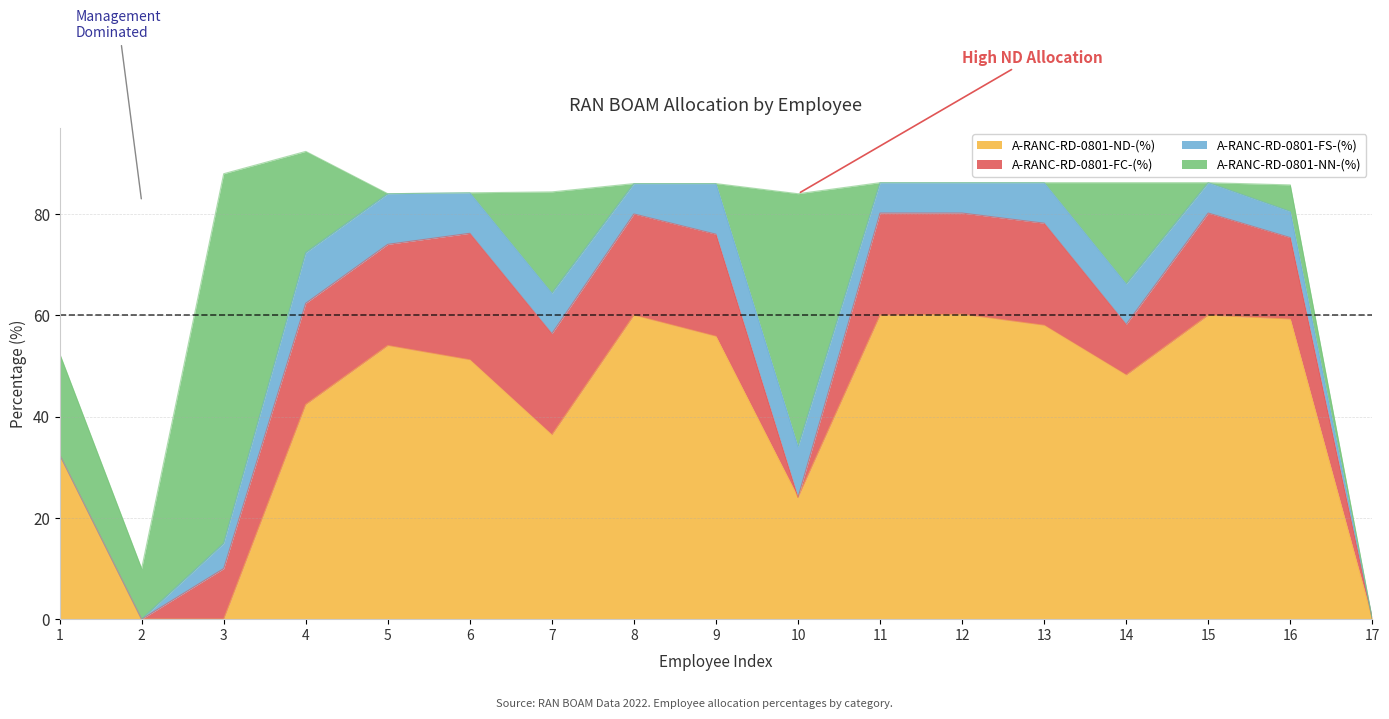

True or false: A-RANC-RD-0801-NN-(%) has a value of 0.0 at 6.

True